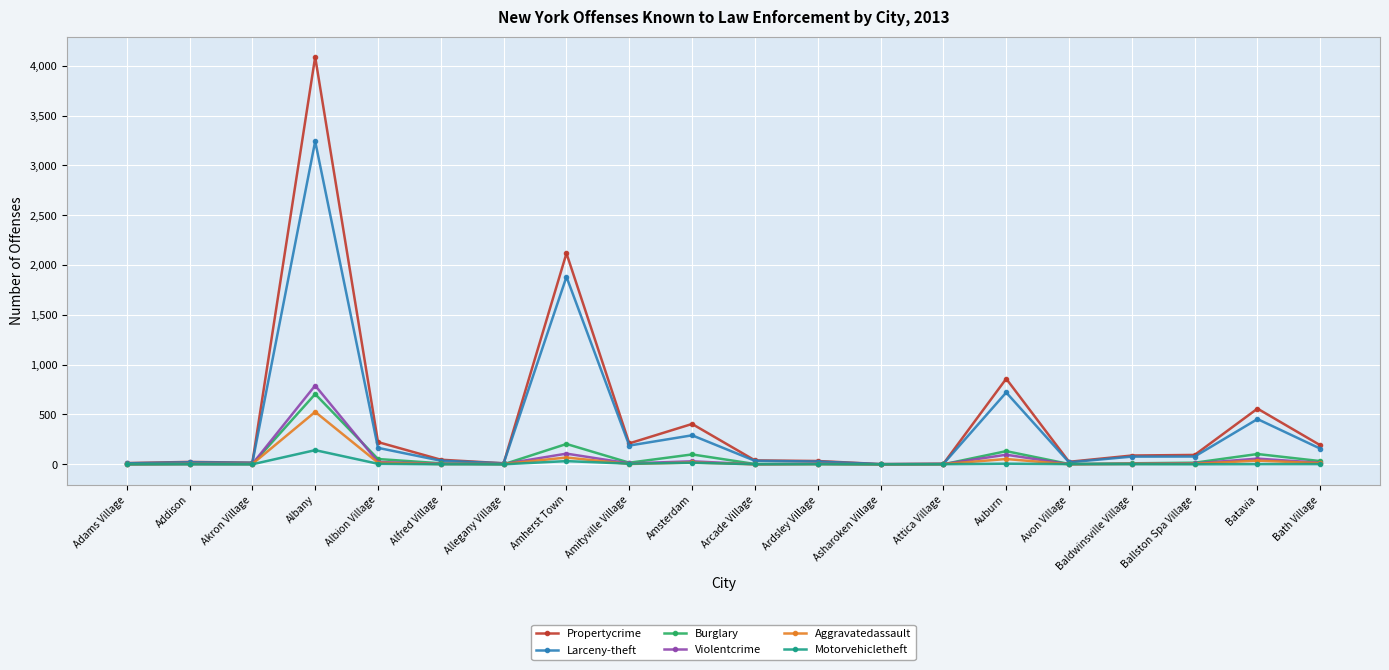

True or false: Aggravatedassault has a value of 526 at Albany.

True